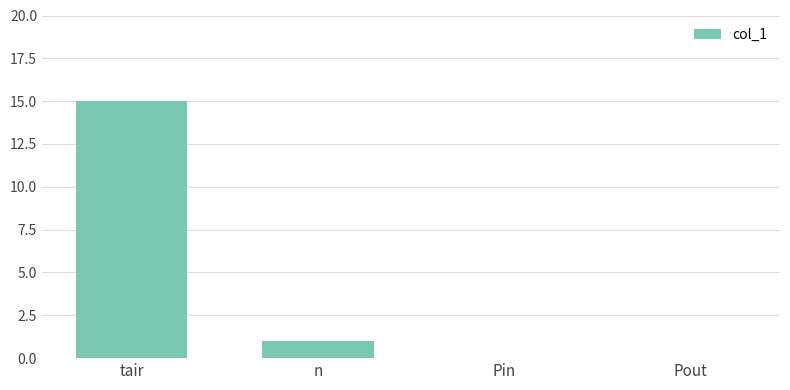

What is the greatest value displayed?

15